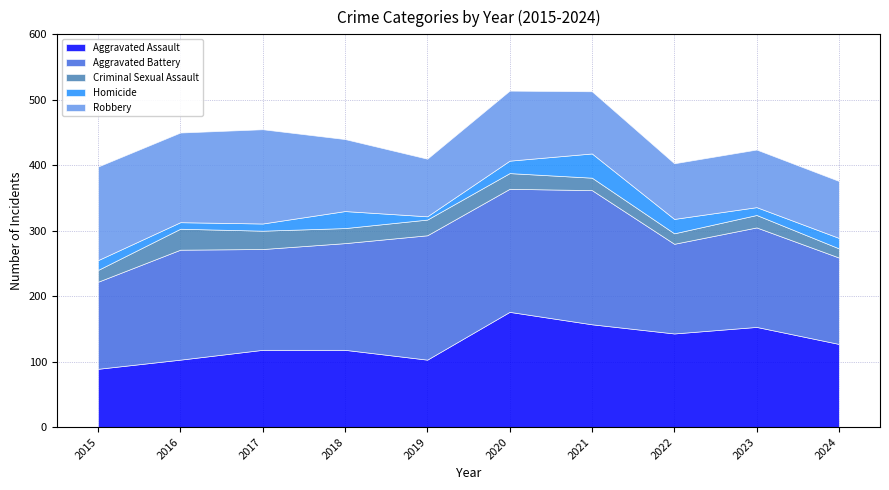

The Aggravated Assault series shows 157 at 2021. True or false?

True